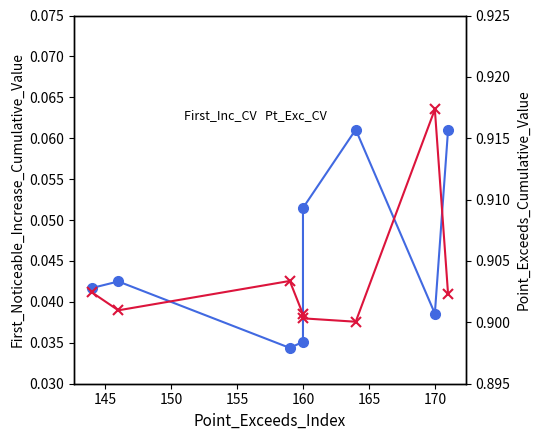

What is the sum of the First_Noticeable_Increase_CV values at 145 and 155?

0.1